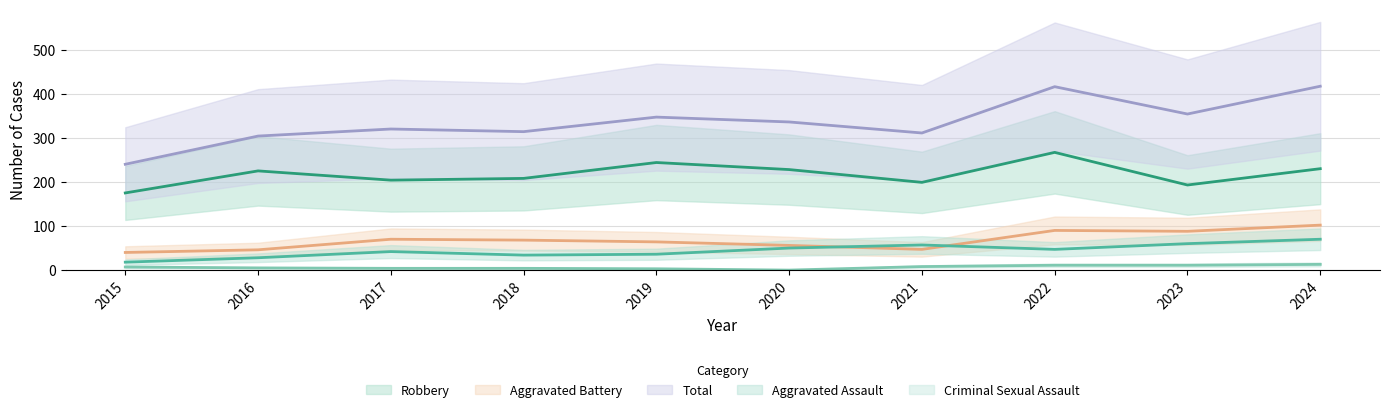

Reading right to left, list all the values displayed in this chart.

Aggravated Assault: 70	60	47	57	50	36	34	42	28	18
Aggravated Battery: 102	88	90	47	56	64	68	70	46	40
Criminal Sexual Assault: 13	11	11	8	0	3	4	4	5	7
Robbery: 230	193	267	199	228	244	208	204	225	175
Total: 417	354	416	311	336	347	314	320	304	240